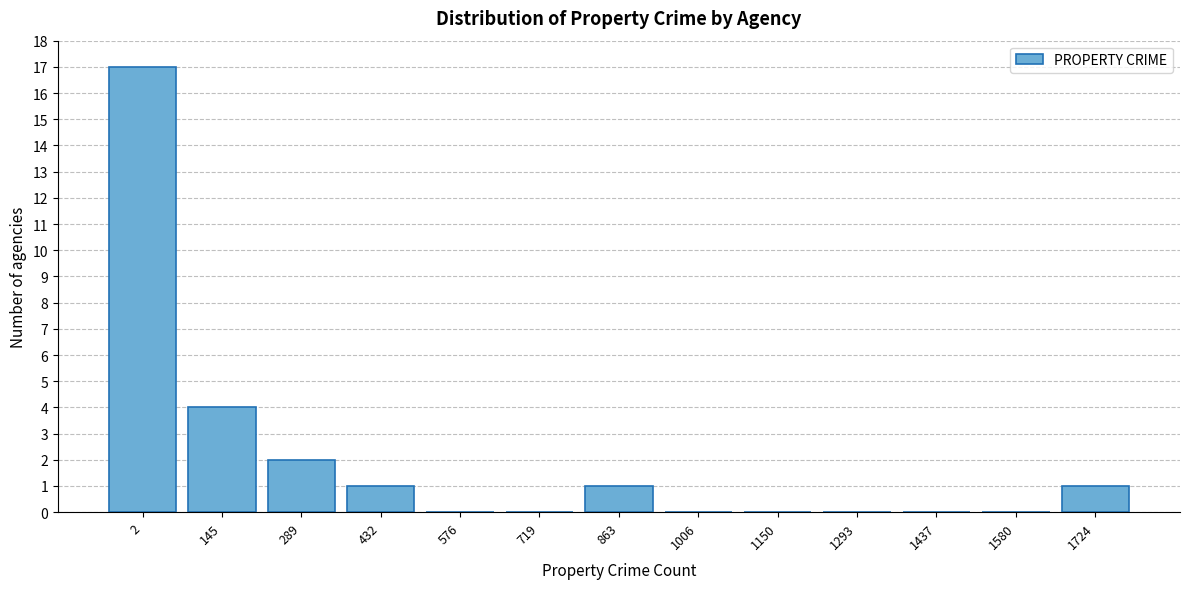

Reading left to right, what are all the values shown in this chart?

2=17	145=4	289=2	432=1	576=0	719=0	863=1	1006=0	1150=0	1293=0	1437=0	1580=0	1724=1